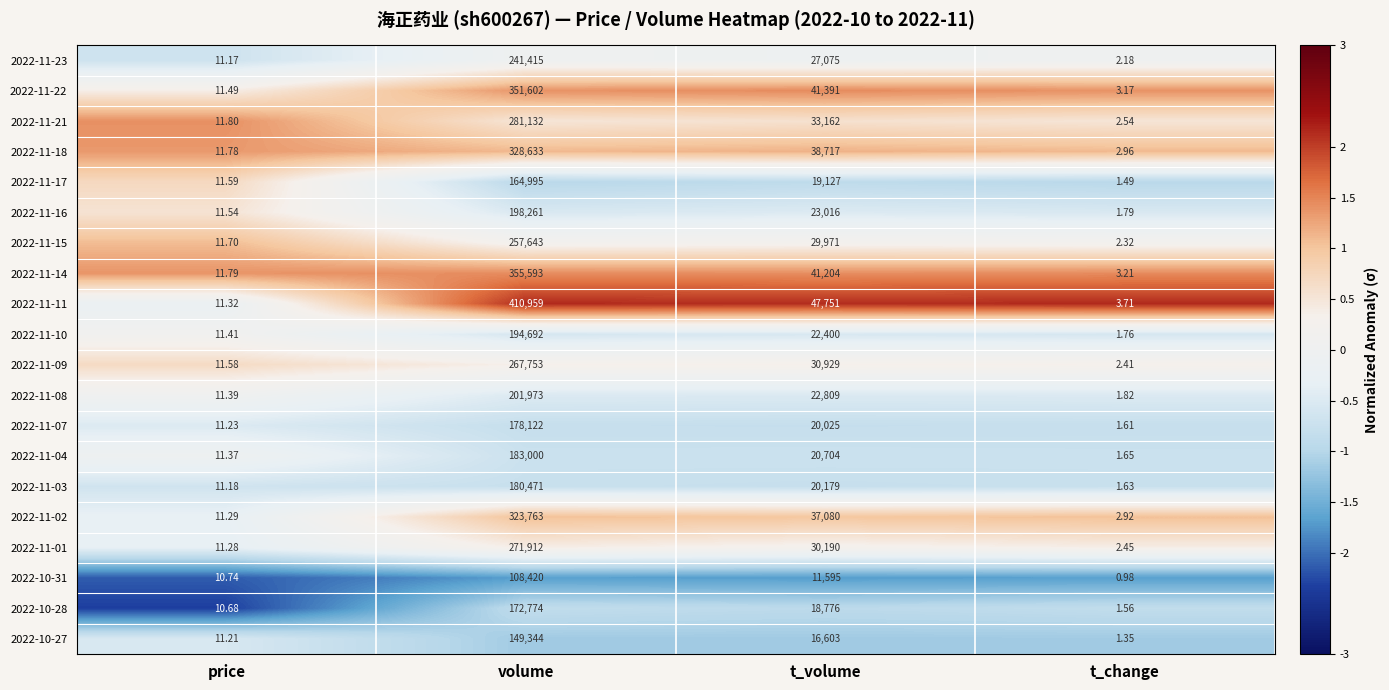

Where does the 2022-11-01 series first go above 30190?

volume